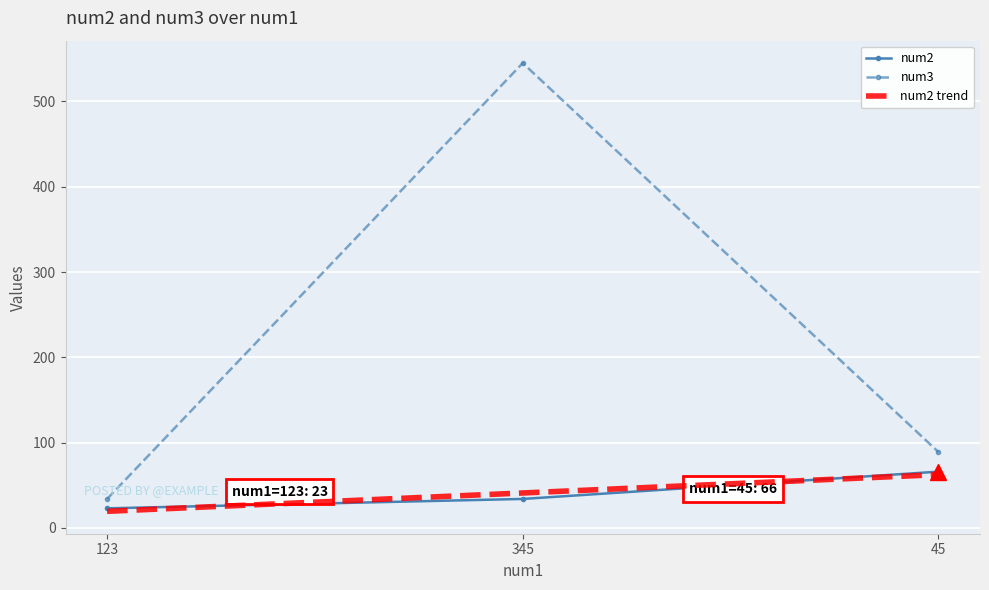

Reading left to right, what are all the values shown in this chart?

num2: 23.0	34.0	66.0
num3: 34.0	545.0	89.0
num2 trend: 19.5	41.0	62.5